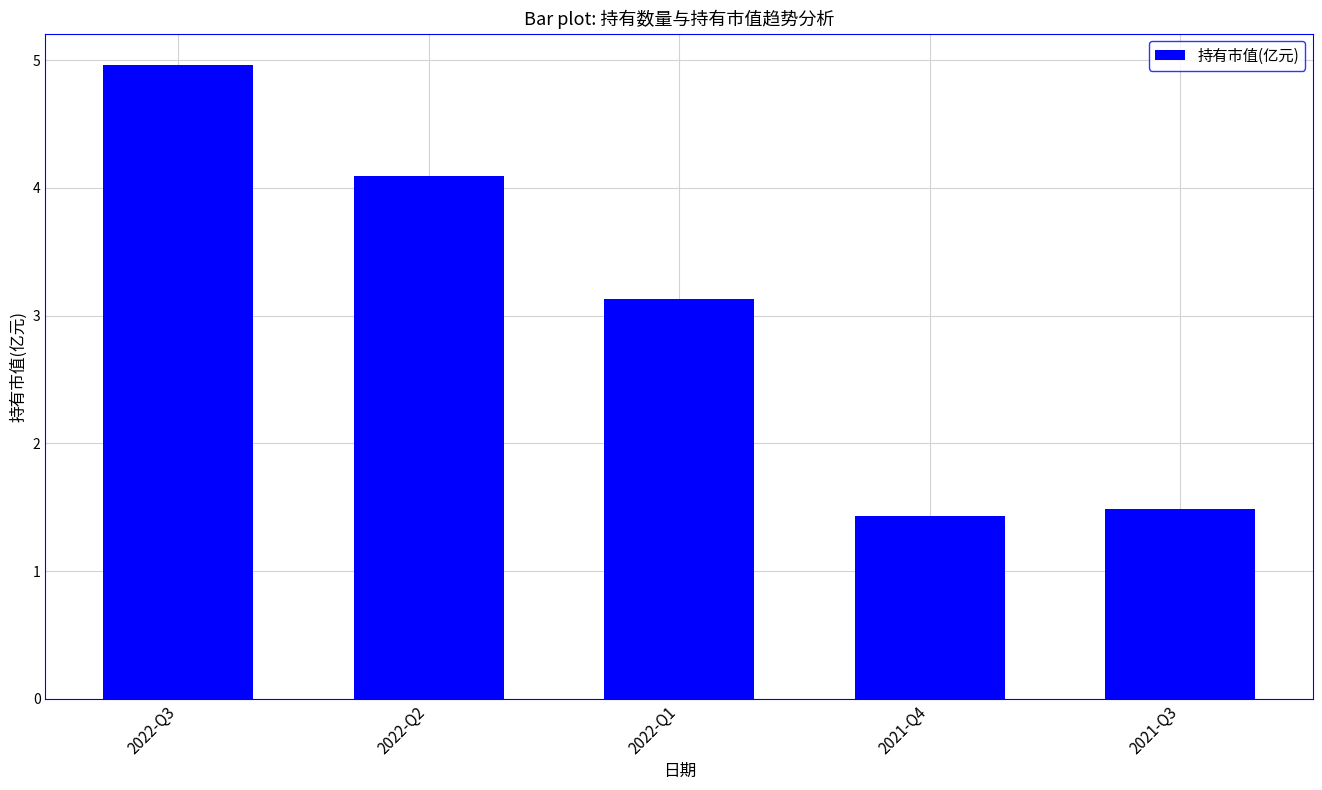

Count the number of data series in this chart.

1